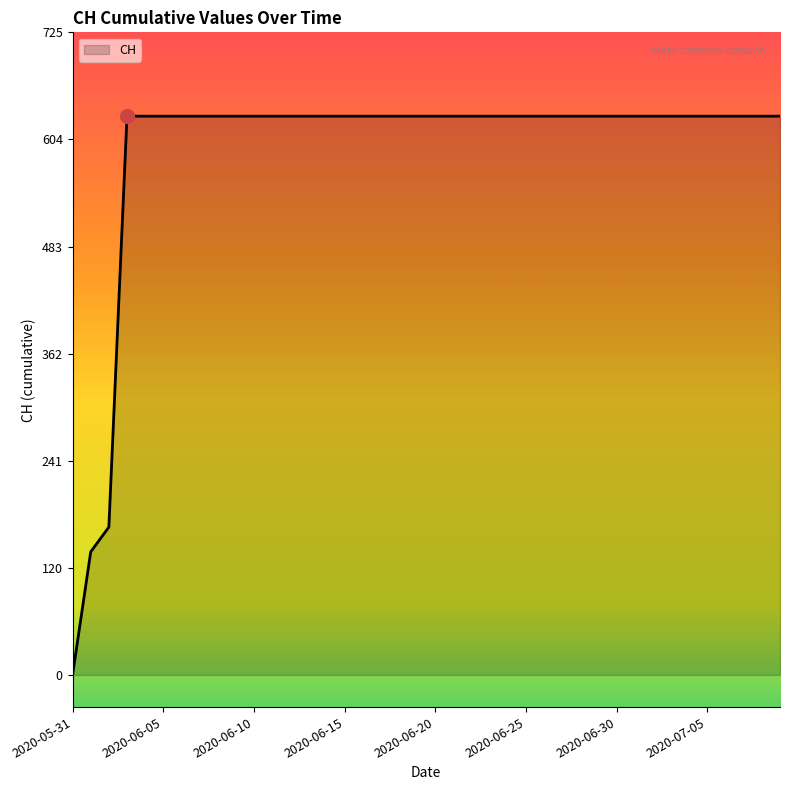

Does the chart display data point markers on the line(s)?

No